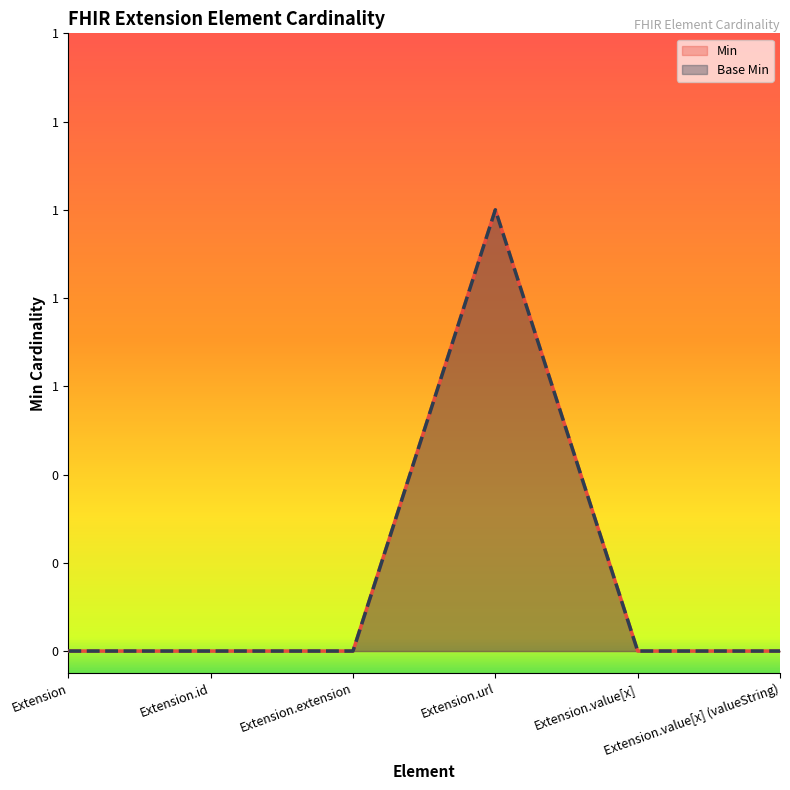

What is the difference between the maximum and minimum values in the Base Min series?

1